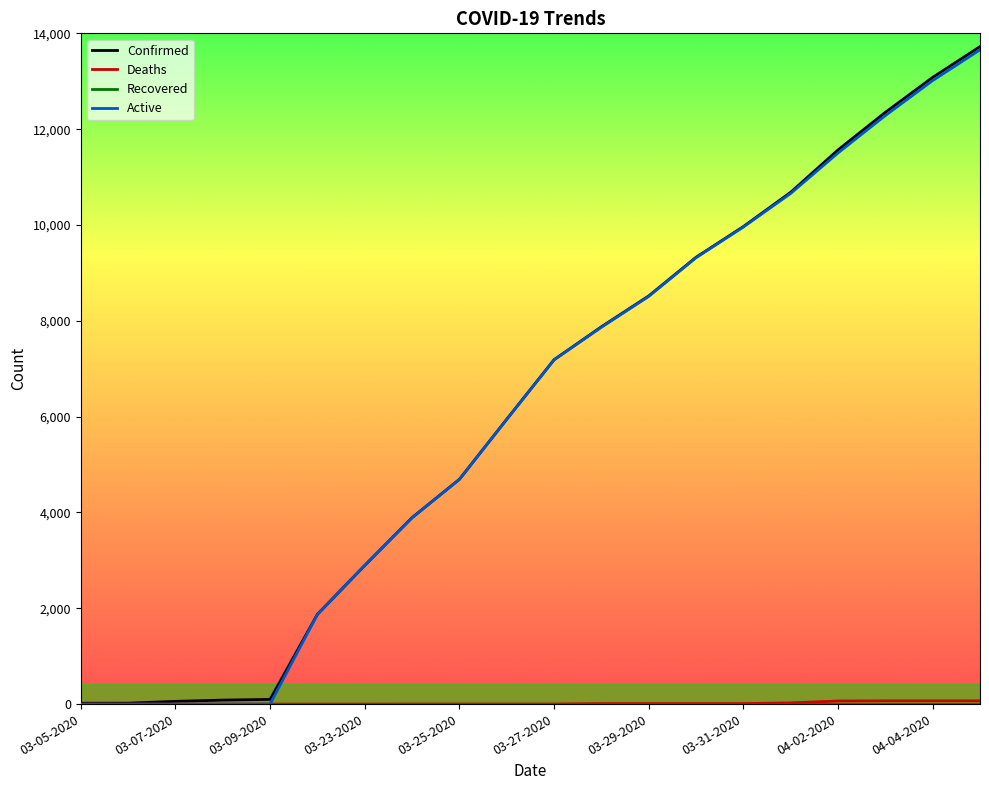

What is the greatest value displayed?

13723